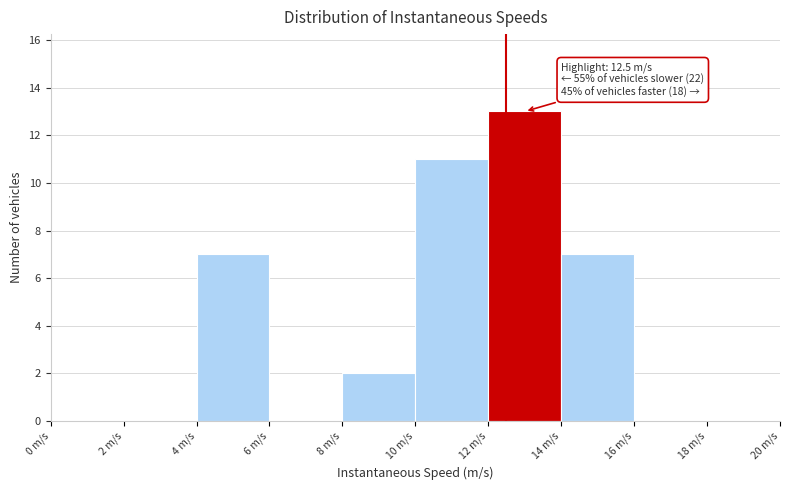

Over which range of the x-axis is the bar tallest?

12 to 14